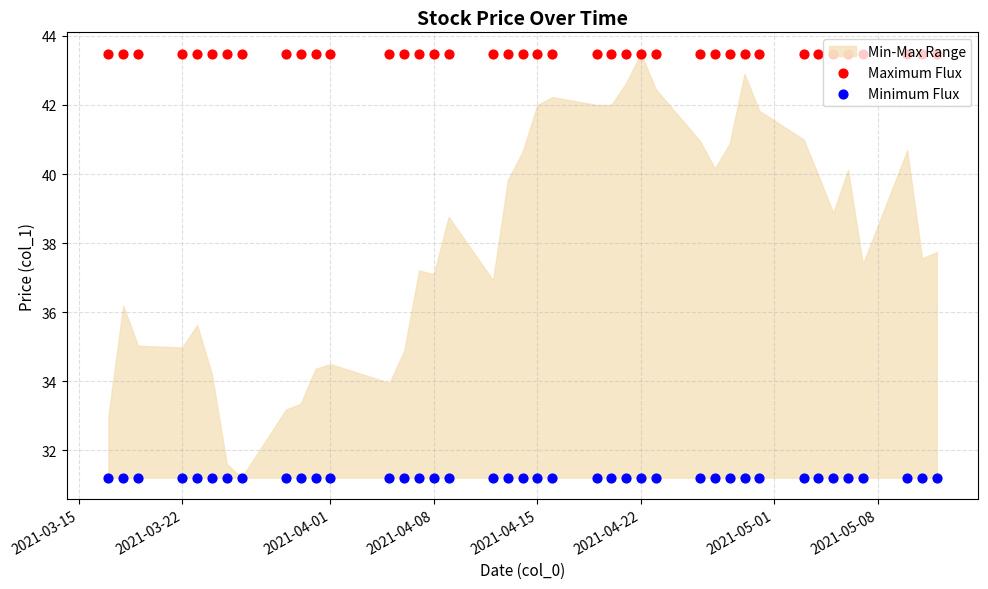

Which series contains the highest Y value?

Maximum Flux